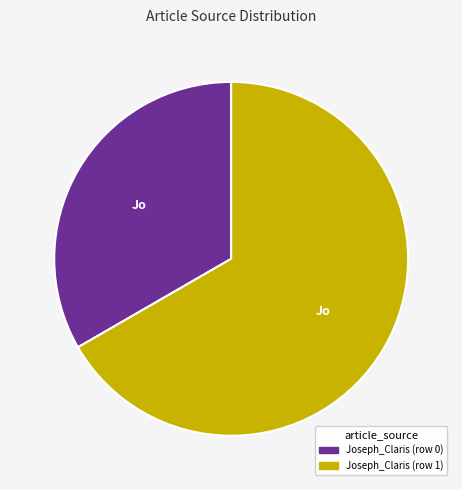

What is the ratio of the value at Joseph_Claris (row 1) to the value at Joseph_Claris (row 0)?

2.0